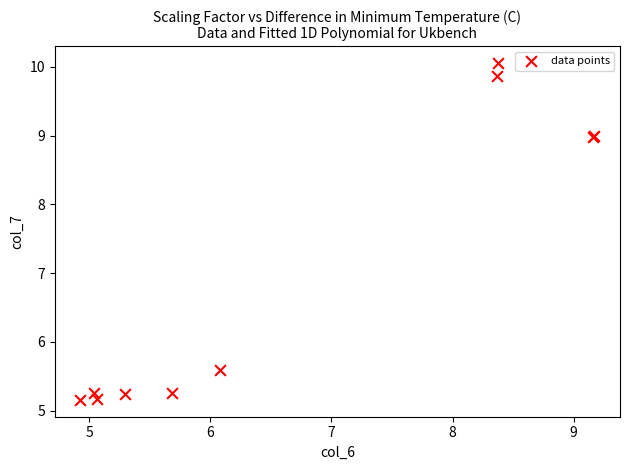

What Y value in the scatter plot is closest to 7?

5.6